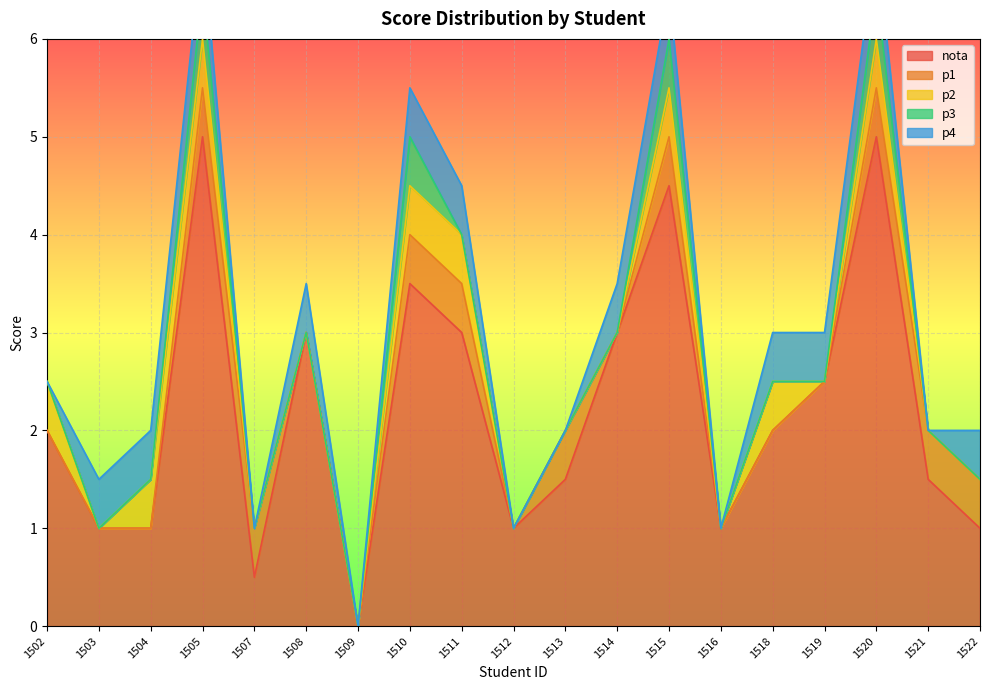

Count the number of categories in the chart.

19